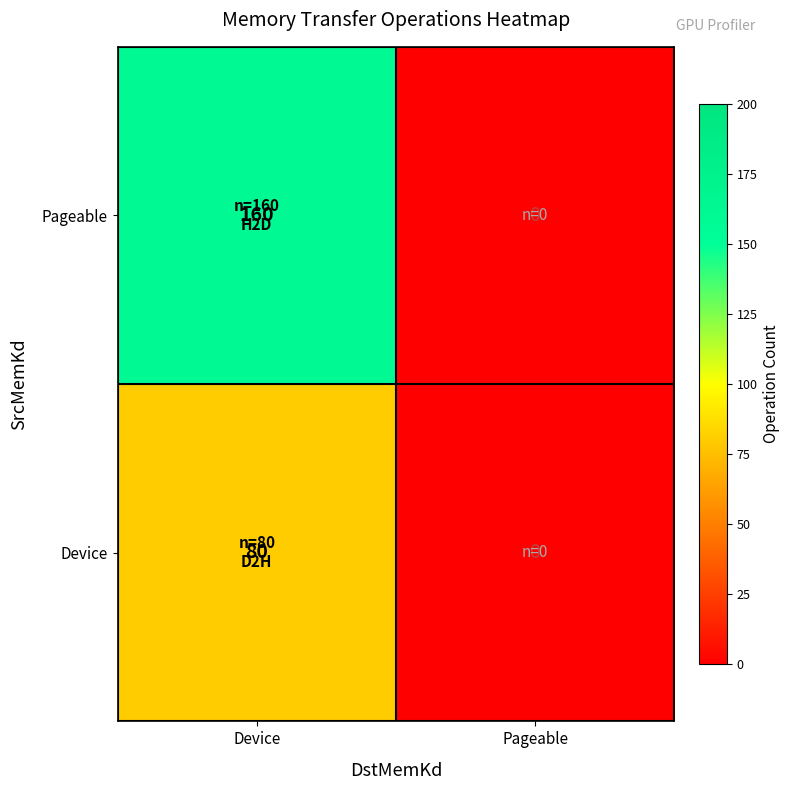

Which series has the largest total across all categories?

Pageable